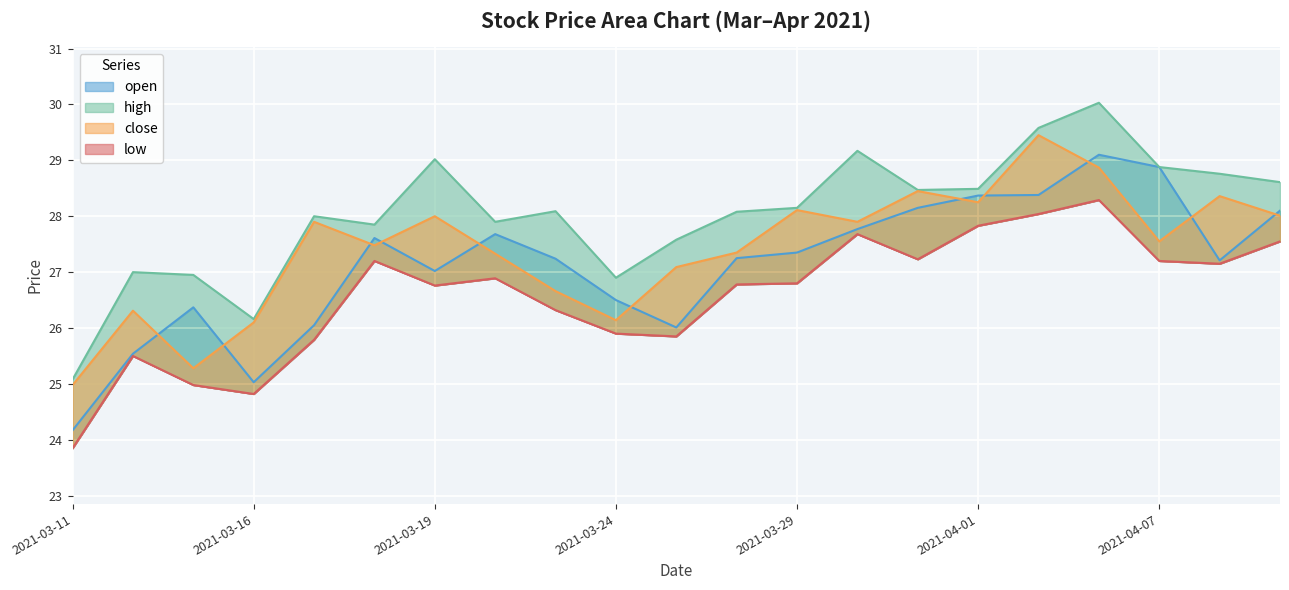

Reading right to left, list all the values displayed in this chart.

open: 2021-04-09=28.1	2021-04-08=27.2	2021-04-07=28.9	2021-04-06=29.1	2021-04-02=28.4	2021-04-01=28.4	2021-03-31=28.1	2021-03-30=27.8	2021-03-29=27.4	2021-03-26=27.2	2021-03-25=26.0	2021-03-24=26.5	2021-03-23=27.2	2021-03-22=27.7	2021-03-19=27.0	2021-03-18=27.6	2021-03-17=26.1	2021-03-16=25.0	2021-03-15=26.4	2021-03-12=25.5	2021-03-11=24.2
high: 2021-04-09=28.6	2021-04-08=28.8	2021-04-07=28.9	2021-04-06=30.0	2021-04-02=29.6	2021-04-01=28.5	2021-03-31=28.5	2021-03-30=29.2	2021-03-29=28.1	2021-03-26=28.1	2021-03-25=27.6	2021-03-24=26.9	2021-03-23=28.1	2021-03-22=27.9	2021-03-19=29.0	2021-03-18=27.9	2021-03-17=28.0	2021-03-16=26.2	2021-03-15=26.9	2021-03-12=27.0	2021-03-11=25.1
close: 2021-04-09=28.0	2021-04-08=28.4	2021-04-07=27.6	2021-04-06=28.9	2021-04-02=29.4	2021-04-01=28.2	2021-03-31=28.4	2021-03-30=27.9	2021-03-29=28.1	2021-03-26=27.4	2021-03-25=27.1	2021-03-24=26.1	2021-03-23=26.7	2021-03-22=27.3	2021-03-19=28.0	2021-03-18=27.5	2021-03-17=27.9	2021-03-16=26.1	2021-03-15=25.3	2021-03-12=26.3	2021-03-11=25.0
low: 2021-04-09=27.6	2021-04-08=27.1	2021-04-07=27.2	2021-04-06=28.3	2021-04-02=28.0	2021-04-01=27.8	2021-03-31=27.2	2021-03-30=27.7	2021-03-29=26.8	2021-03-26=26.8	2021-03-25=25.9	2021-03-24=25.9	2021-03-23=26.3	2021-03-22=26.9	2021-03-19=26.8	2021-03-18=27.2	2021-03-17=25.8	2021-03-16=24.8	2021-03-15=25.0	2021-03-12=25.5	2021-03-11=23.9